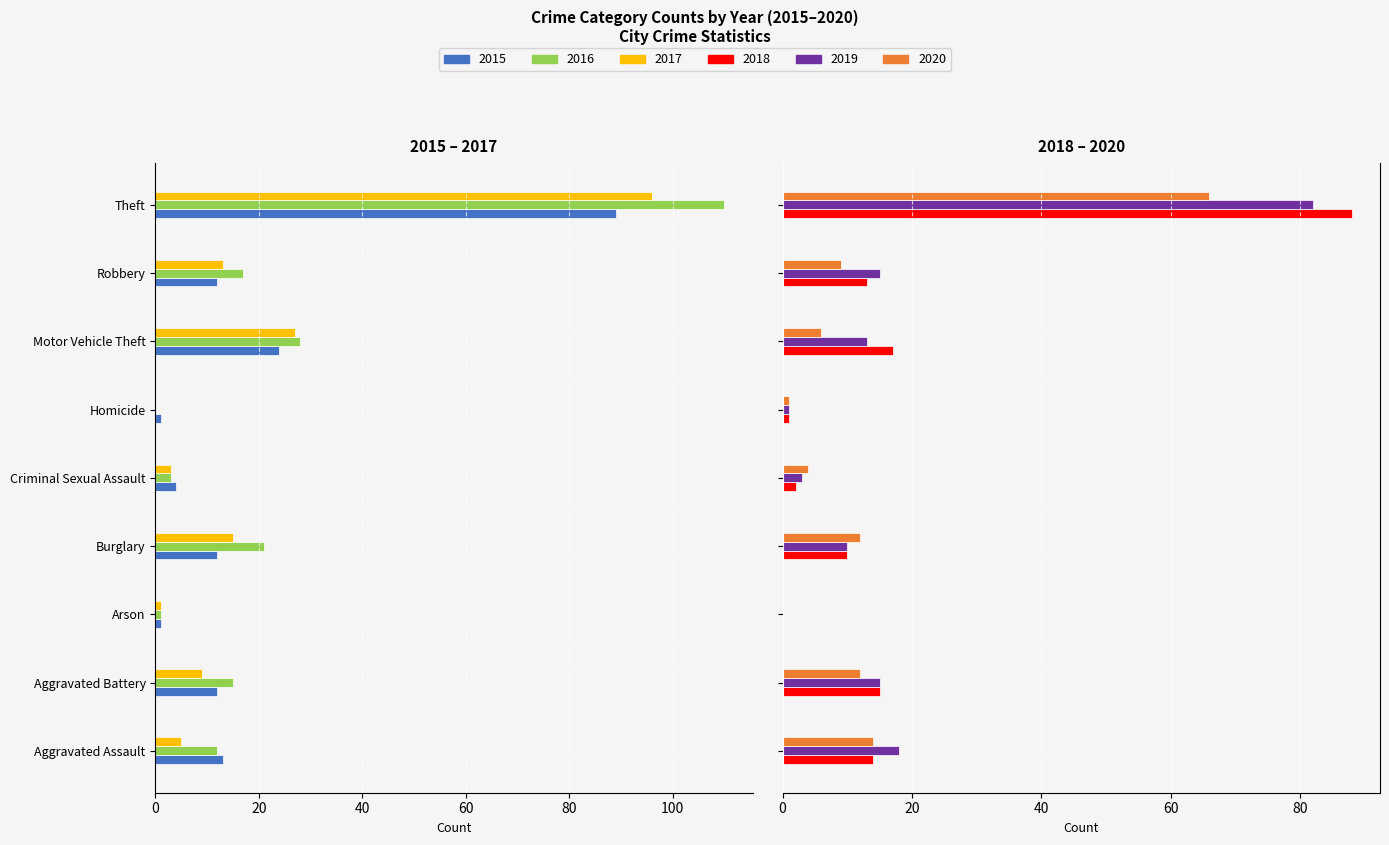

What is the difference between the second highest and second lowest values in the 2020 series?

13